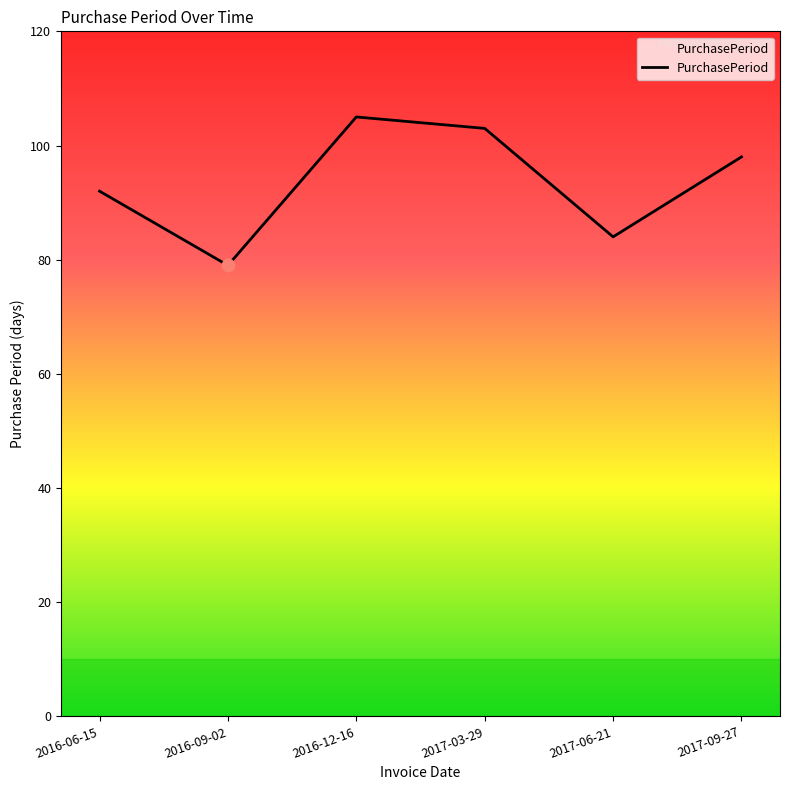

What is the change in value from 2016-09-02 to 2017-09-27?

+19